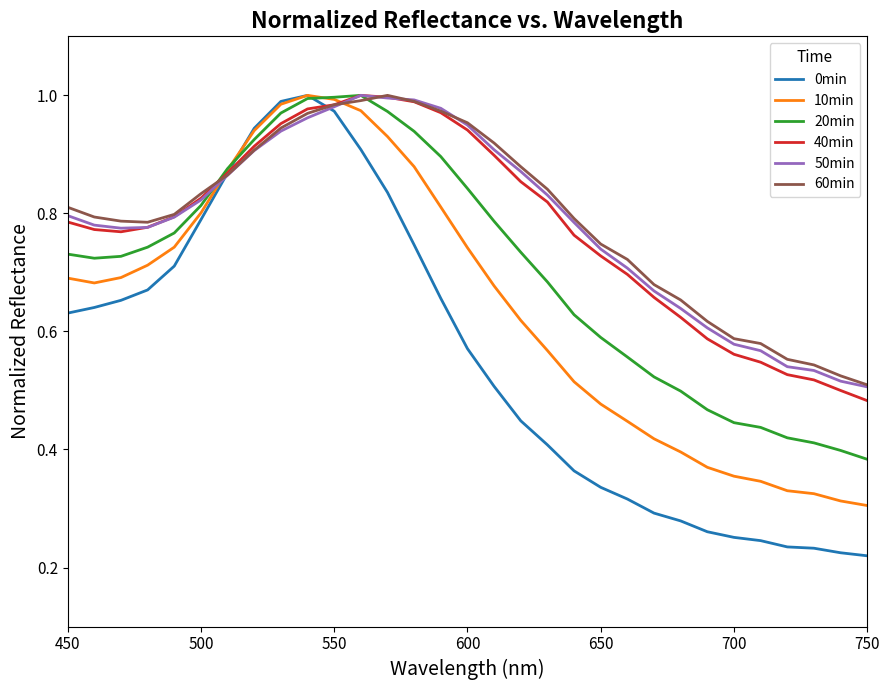

Which series has the widest spread of values?

0min